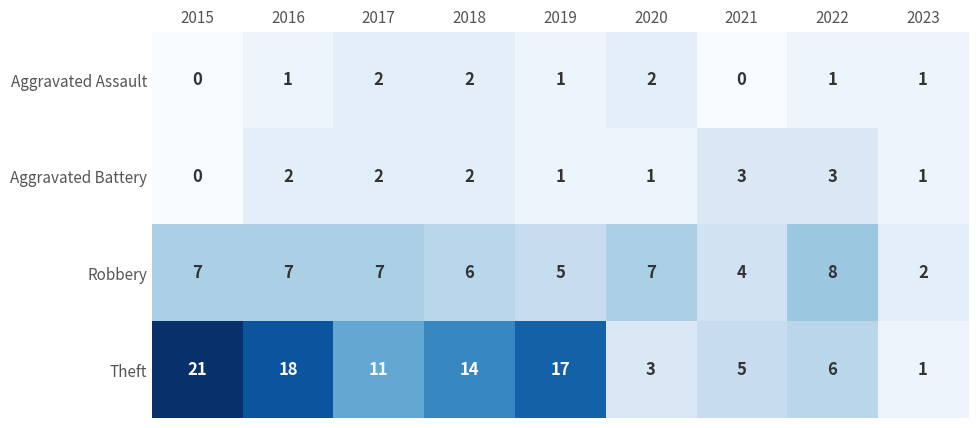

What is the difference between the maximum and minimum values in the Theft series?

20